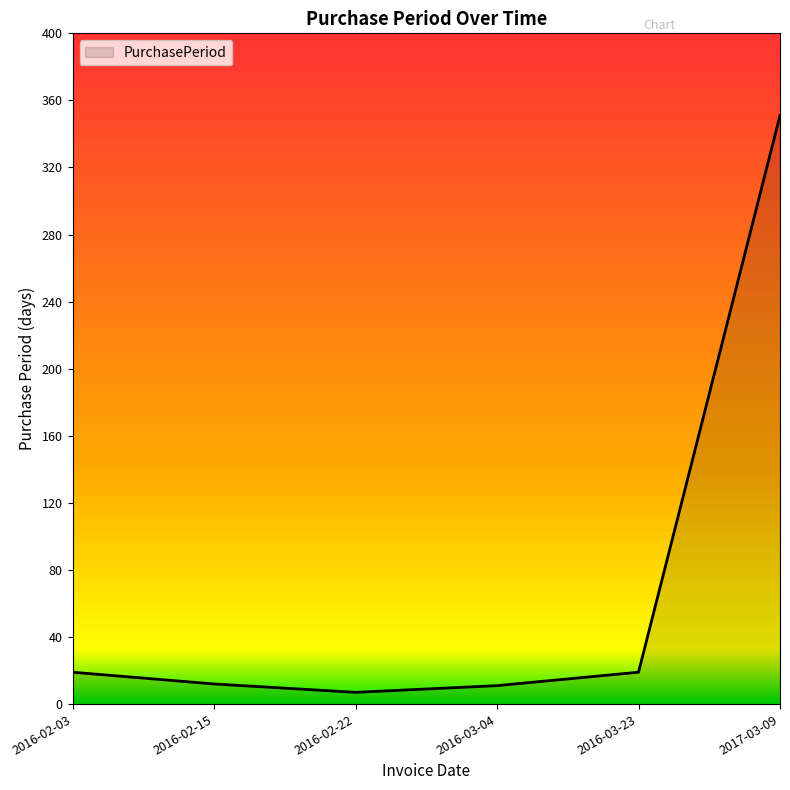

What is the average value?

70